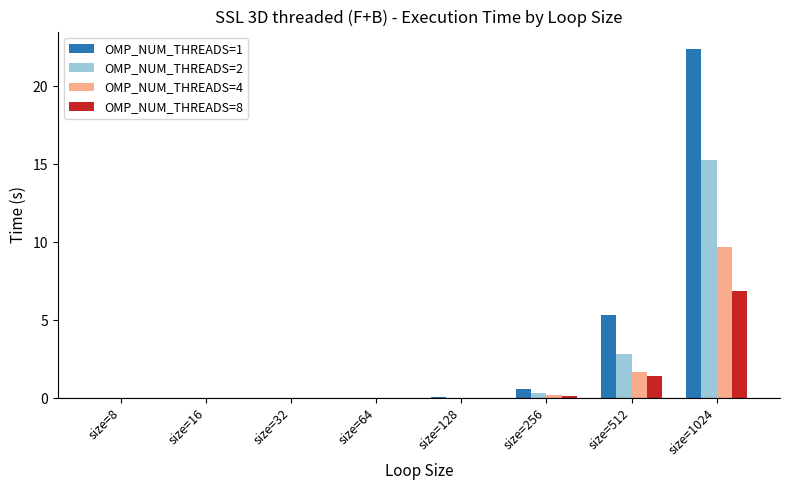

At which category does the chart reach its peak across all series?

size=1024